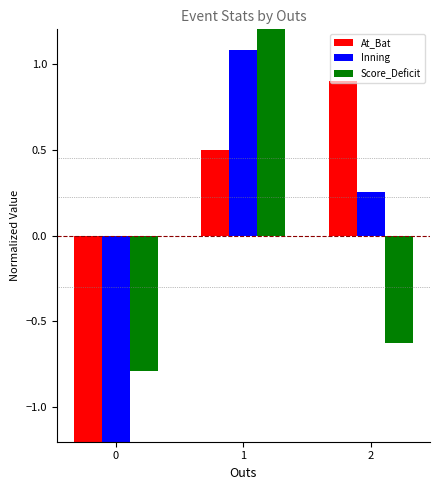

Where is Inning nearest to the value 0?

2